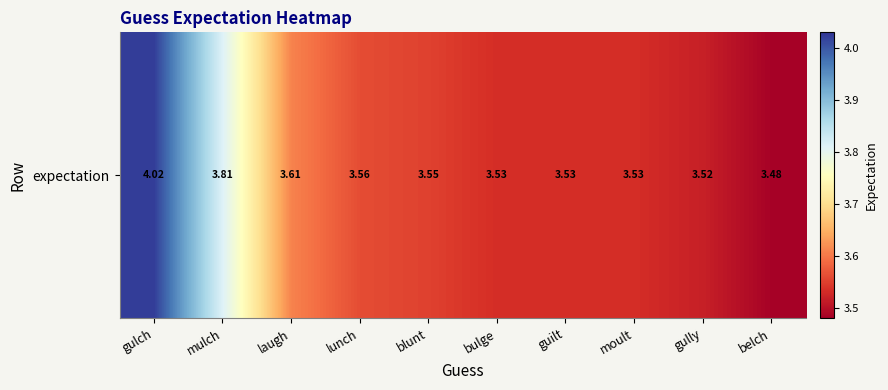

Where is the data nearest to the value 3?

belch